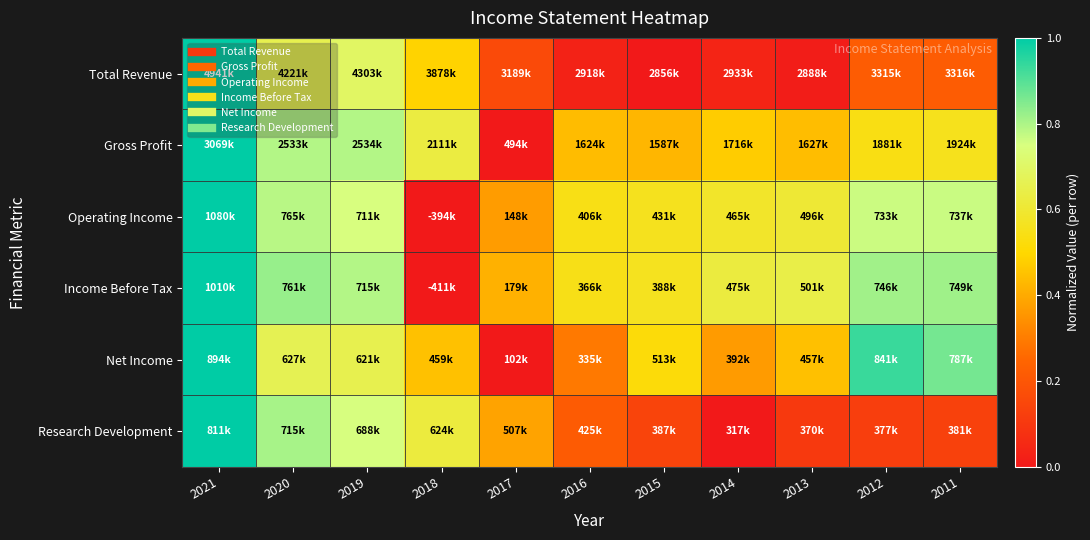

Reading right to left, list all the values displayed in this chart.

Total Revenue: 2011=0.2	2012=0.2	2013=0.0	2014=0.0	2015=0.0	2016=0.0	2017=0.2	2018=0.5	2019=0.7	2020=0.7	2021=1.0
Gross Profit: 2011=0.6	2012=0.5	2013=0.4	2014=0.5	2015=0.4	2016=0.4	2017=0.0	2018=0.6	2019=0.8	2020=0.8	2021=1.0
Operating Income: 2011=0.8	2012=0.8	2013=0.6	2014=0.6	2015=0.6	2016=0.5	2017=0.4	2018=0.0	2019=0.7	2020=0.8	2021=1.0
Income Before Tax: 2011=0.8	2012=0.8	2013=0.6	2014=0.6	2015=0.6	2016=0.5	2017=0.4	2018=0.0	2019=0.8	2020=0.8	2021=1.0
Net Income: 2011=0.9	2012=0.9	2013=0.4	2014=0.4	2015=0.5	2016=0.3	2017=0.0	2018=0.5	2019=0.7	2020=0.7	2021=1.0
Research Development: 2011=0.1	2012=0.1	2013=0.1	2014=0.0	2015=0.1	2016=0.2	2017=0.4	2018=0.6	2019=0.8	2020=0.8	2021=1.0